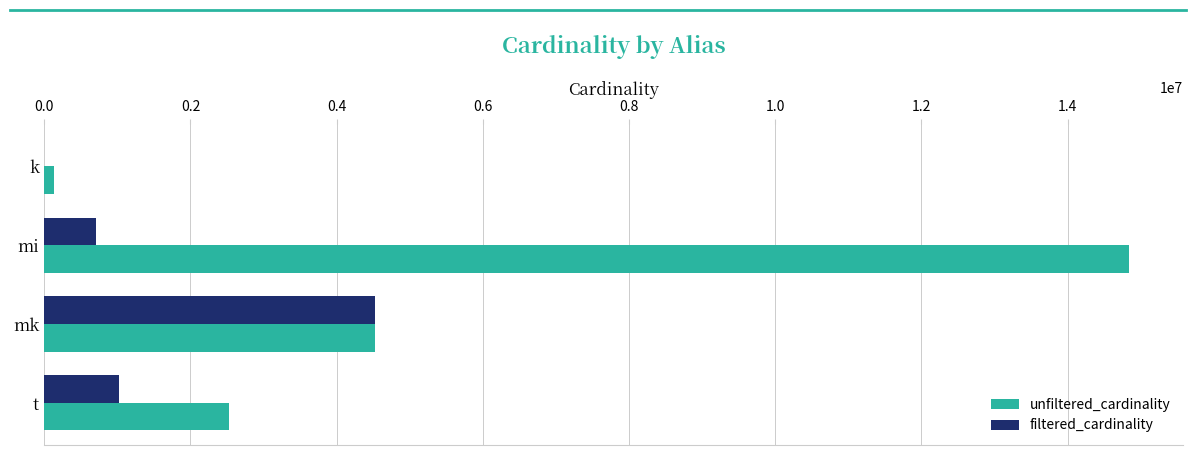

What is the sum of all unfiltered_cardinality values?

22022132